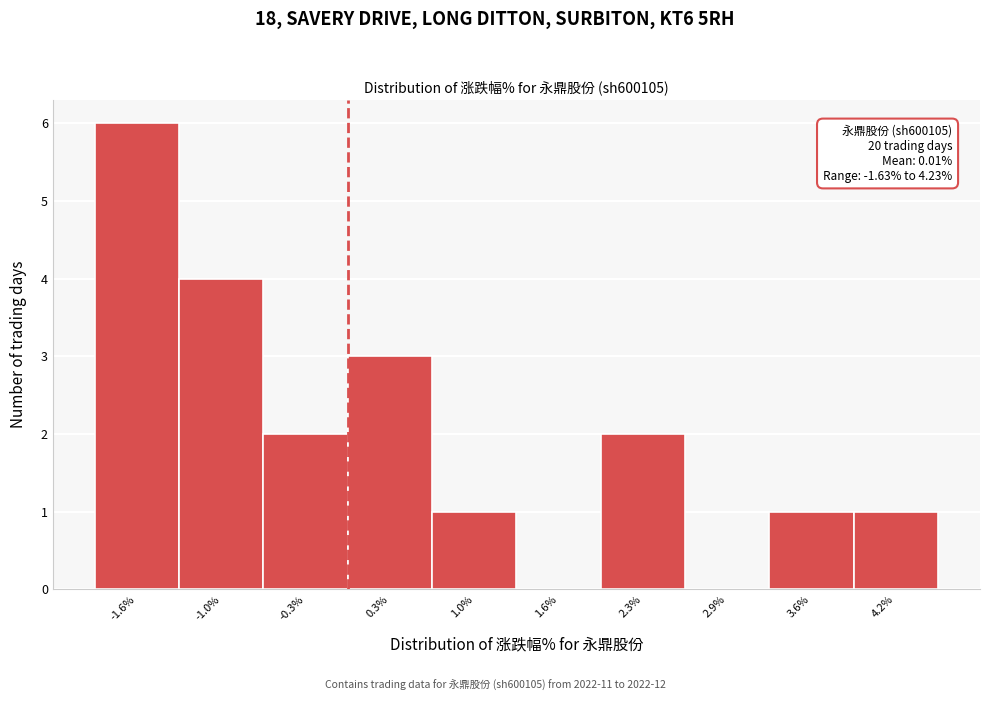

Over which range of the x-axis is the bar tallest?

-1.9 to -1.3